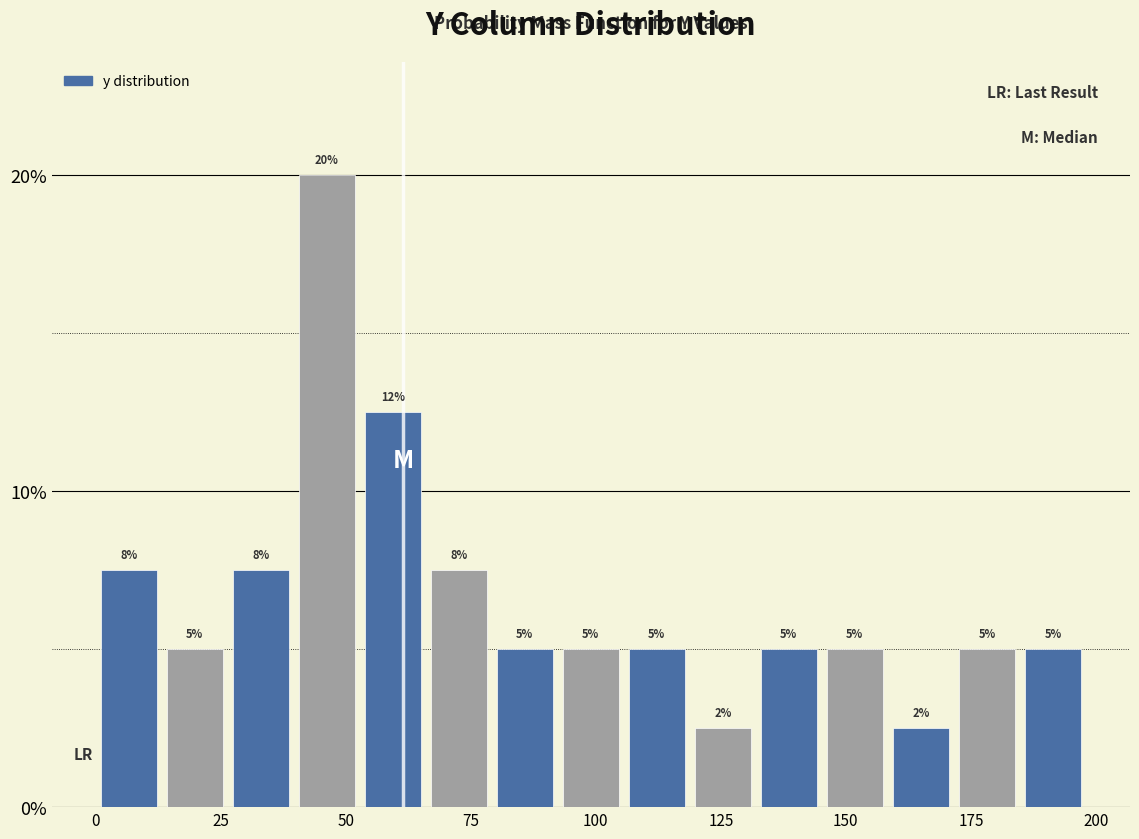

Around what value on the x-axis is the tallest bar? Give the approximate position of its centre, as read against the axis.

45